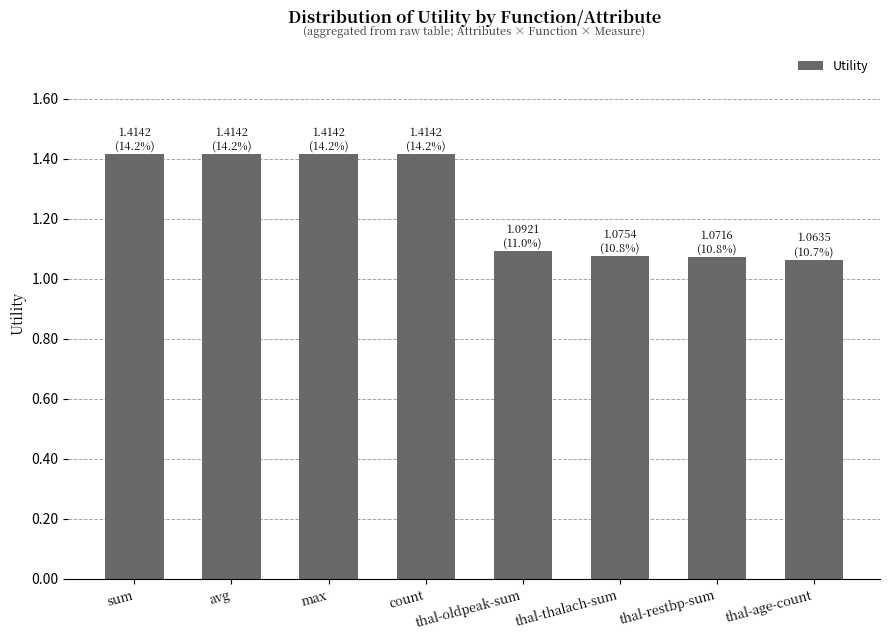

What is the maximum value shown in the chart?

1.4